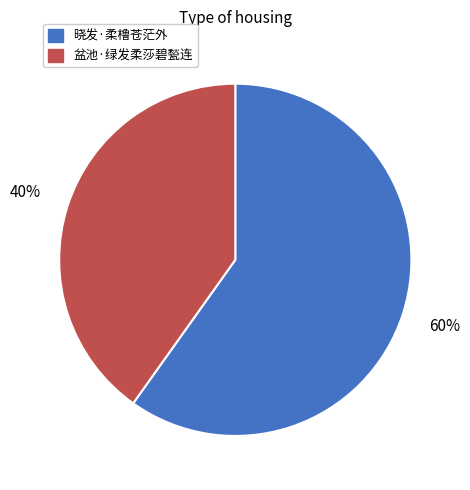

Is the sum of 盆池·绿发柔莎碧甃连 and 晓发·柔橹苍茫外 greater than half?

Yes